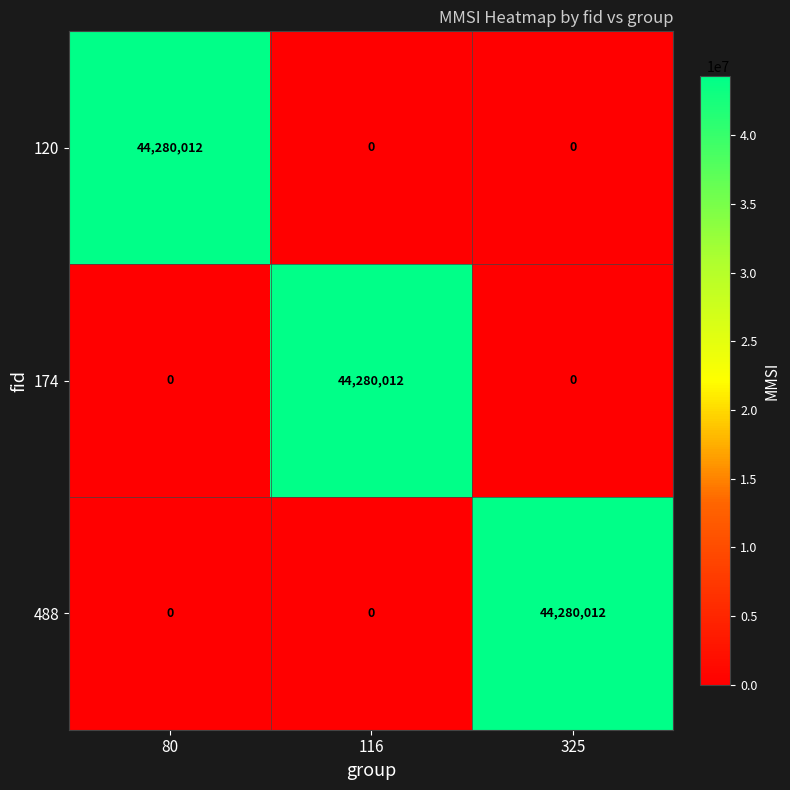

What is the total value across all series at 325?

44280012